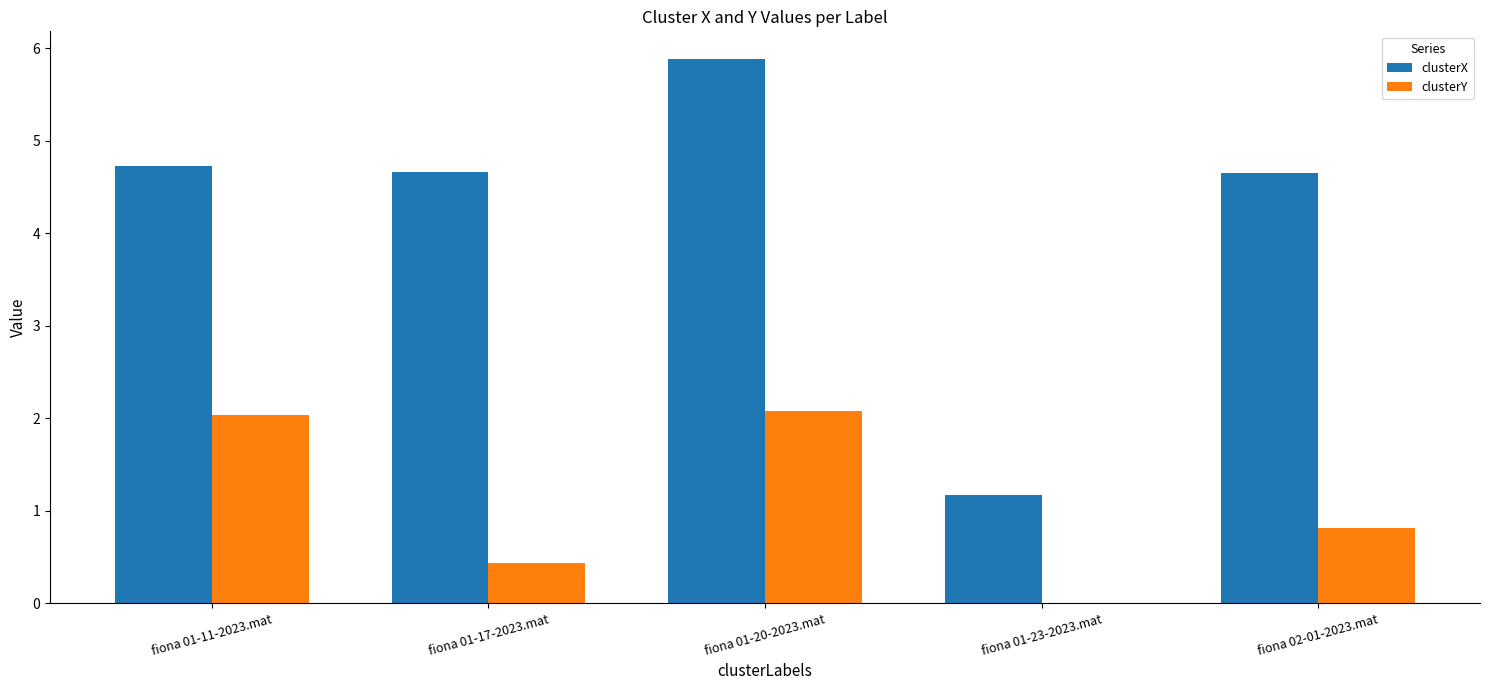

What is the average value of the clusterY series?

1.1